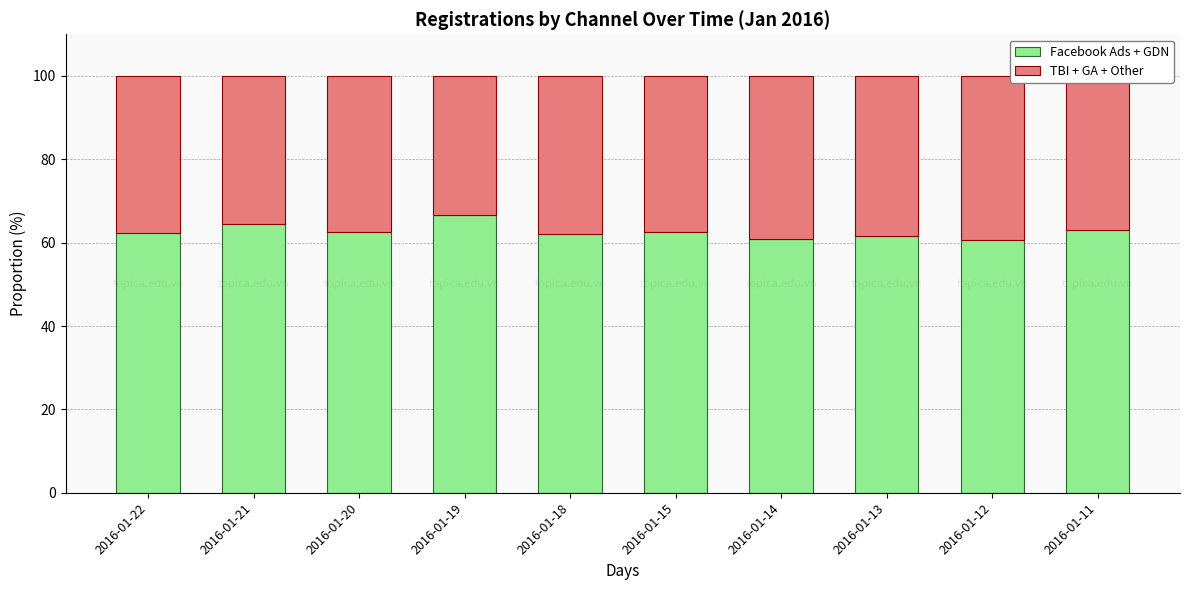

Does the chart contain stacked bars?

Yes